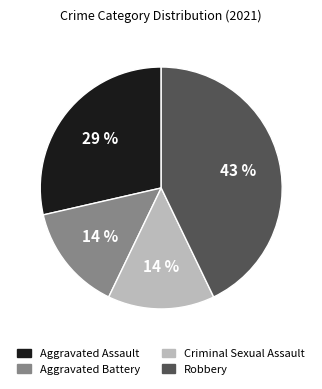

Does any single category account for the majority?

No